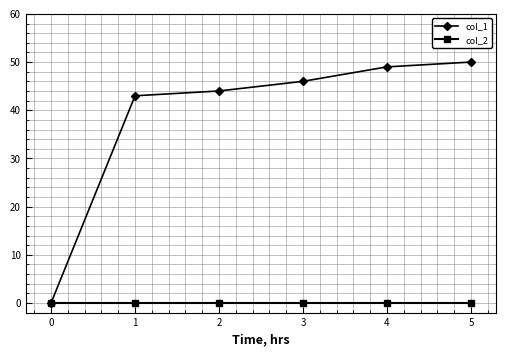

How many lines are shown in the chart?

2